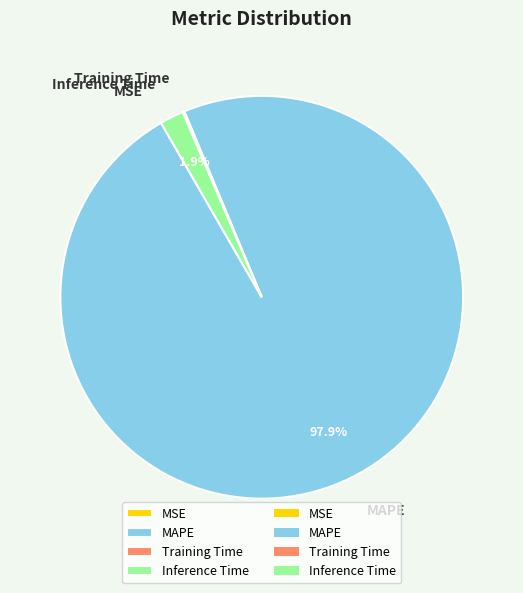

To the nearest percent, what is the average slice percentage?

25%